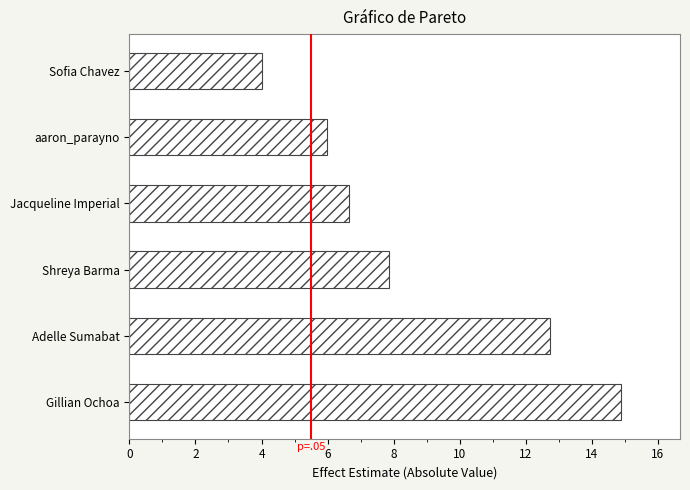

Are the bars horizontal?

Yes